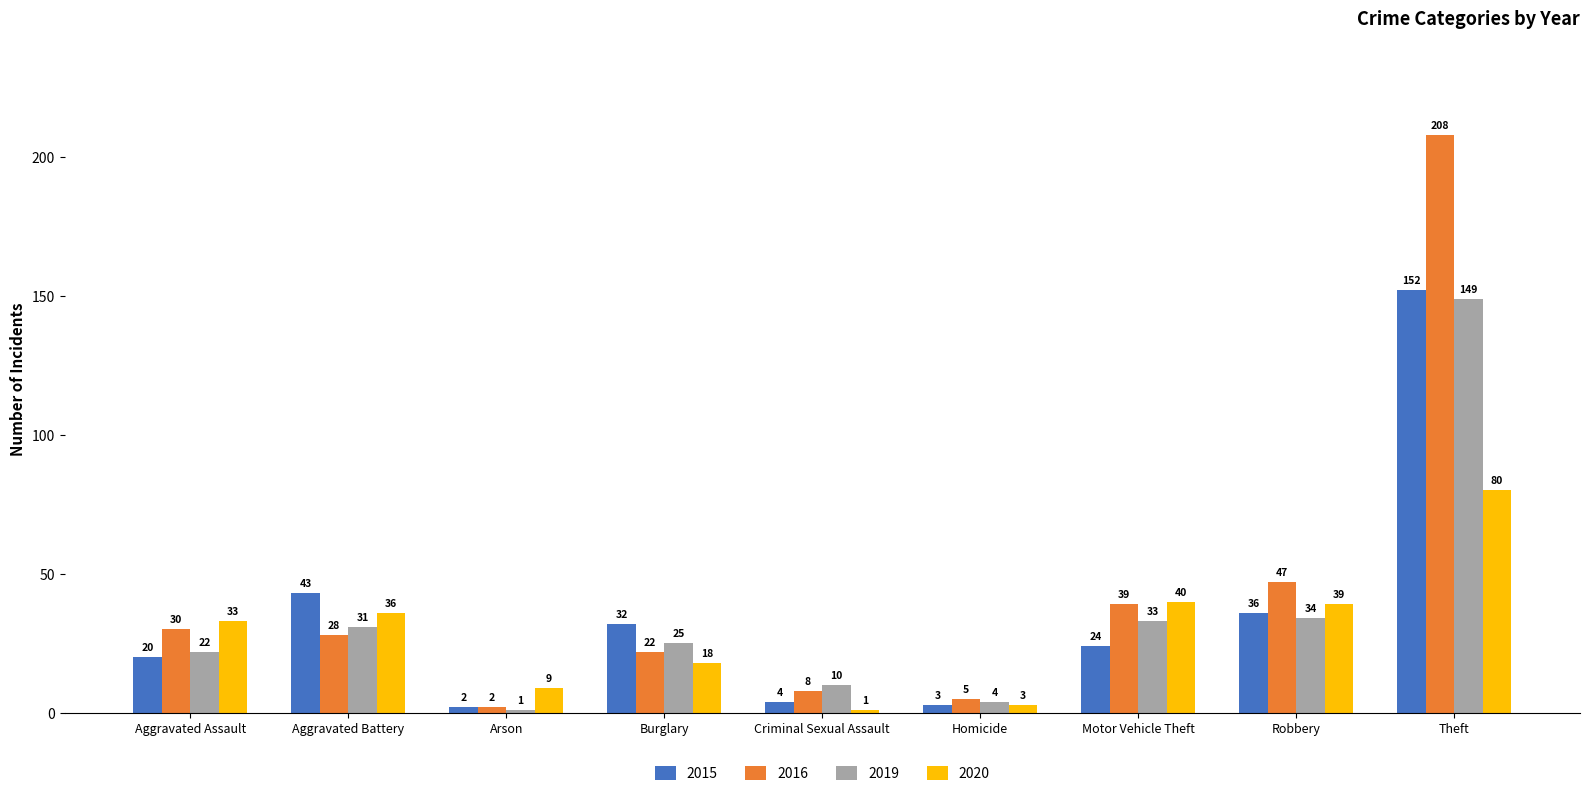

Which label corresponds to the largest value in the chart?

Theft